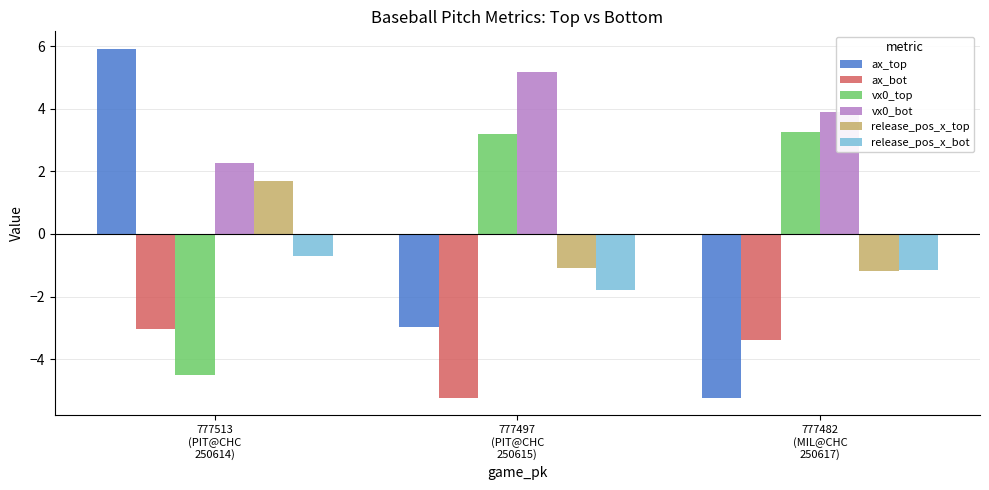

What is the value of the ax_top bar at the 2nd from the left?

-3.0